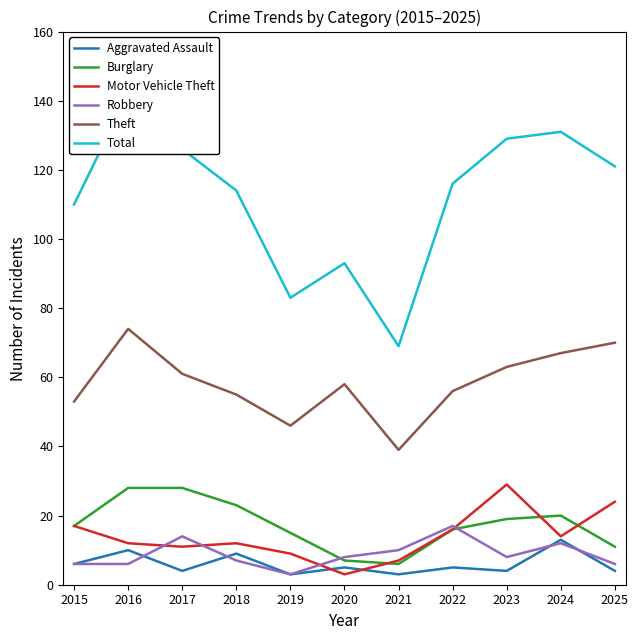

What is the difference between the Theft values at 2019 and 2015?

7